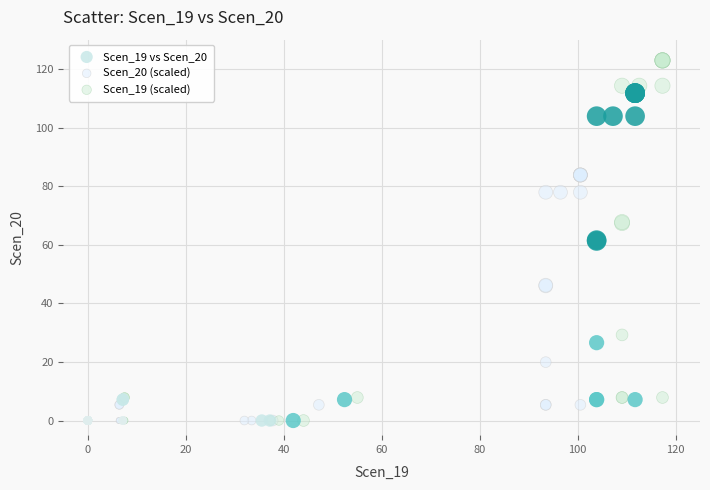

Which series has the largest Y range (max minus min)?

Scen_19 (scaled)